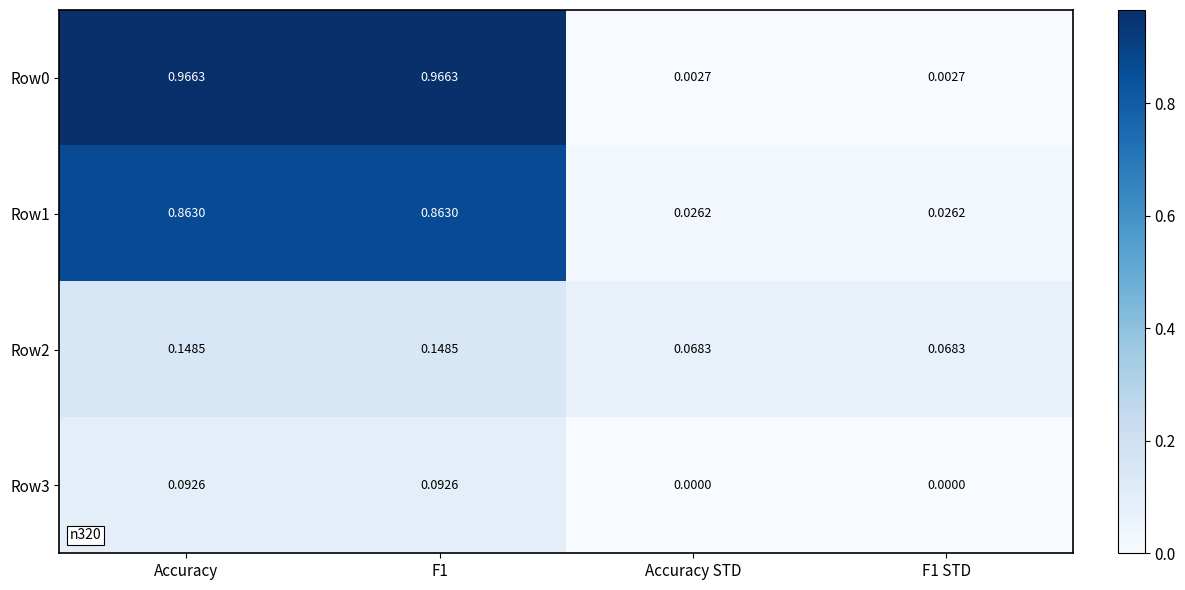

Is the value of Row0 at F1 STD greater than the value of Row2 at F1?

No